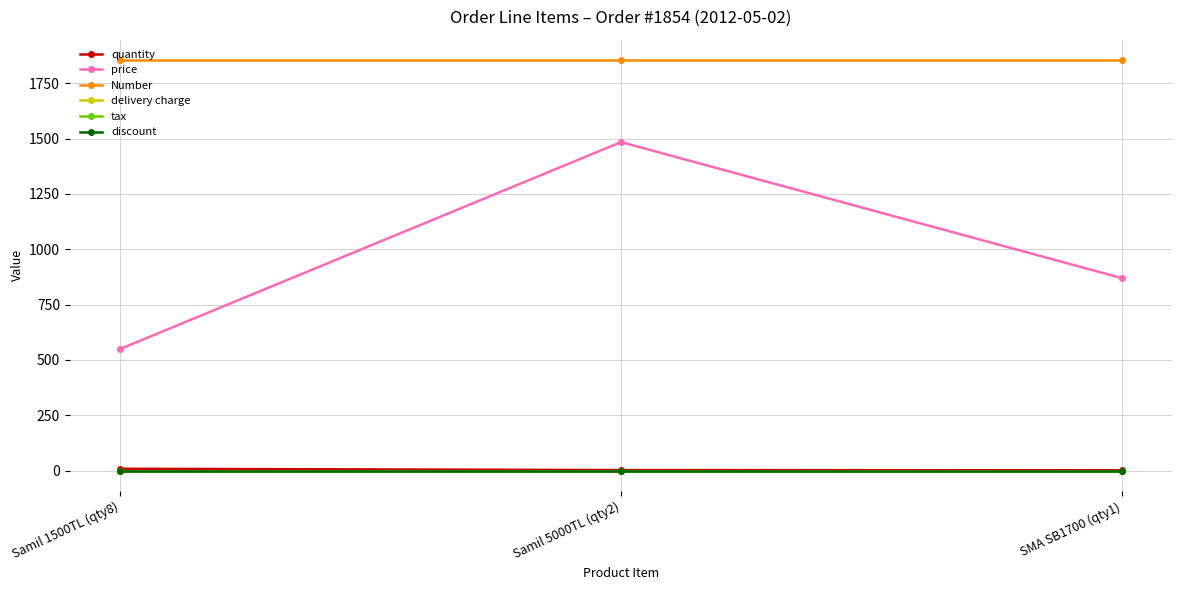

Does the chart have visible grid lines?

Yes